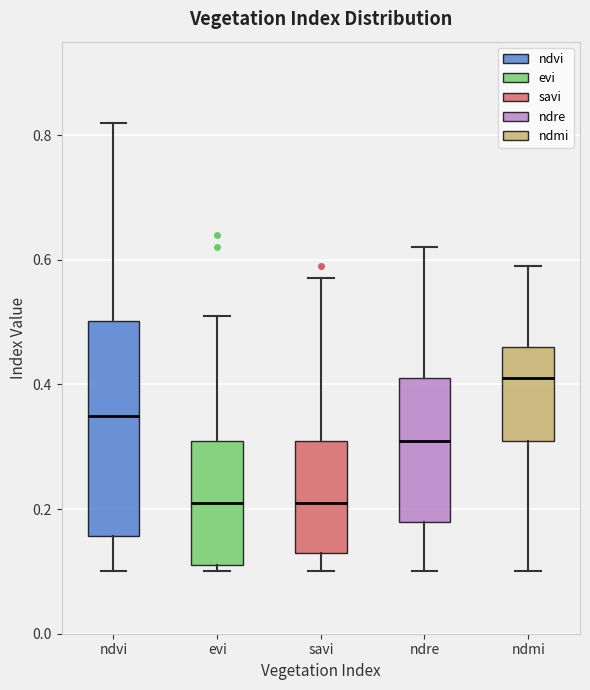

Reading left to right, transcribe this box plot: for each box, give where its median line is, the range the box spans, and where its two whiskers end, as read against the y-axis. The values are not printed on the chart, so give them approximately, as read against the axis.

ndvi: median 0.36, box 0.16 to 0.50, whiskers 0.10 to 0.82
evi: median 0.22, box 0.12 to 0.32, whiskers 0.10 to 0.52
savi: median 0.22, box 0.14 to 0.32, whiskers 0.10 to 0.58
ndre: median 0.32, box 0.18 to 0.42, whiskers 0.10 to 0.62
ndmi: median 0.42, box 0.32 to 0.46, whiskers 0.10 to 0.60